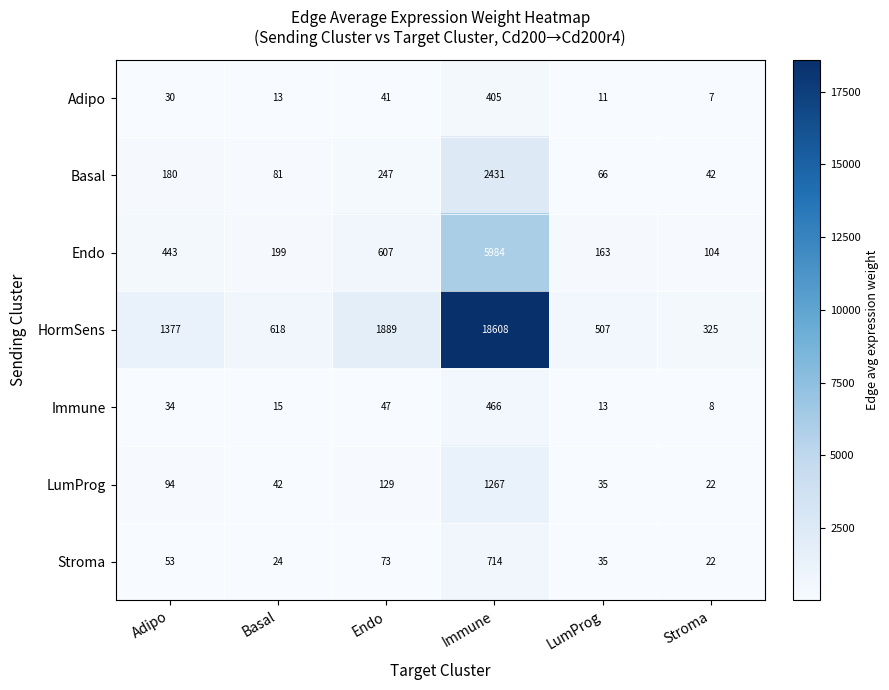

True or false: Endo has a value of 104 at Stroma.

True